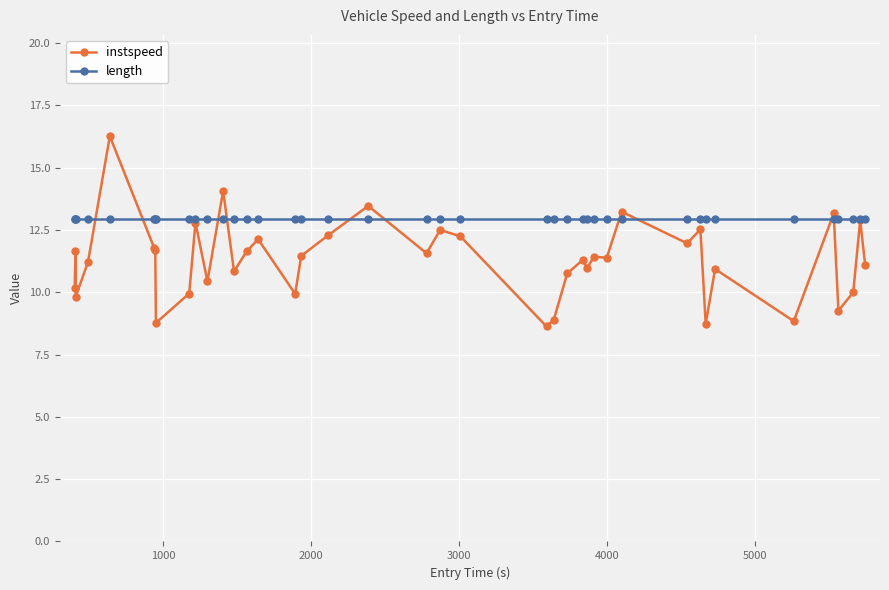

What is the maximum value shown in the chart?

16.3